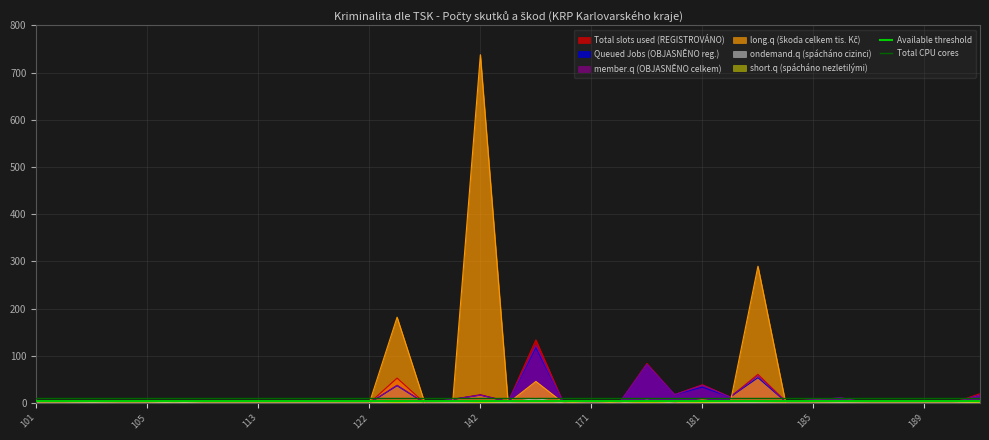

Which label corresponds to the smallest value in the chart?

101